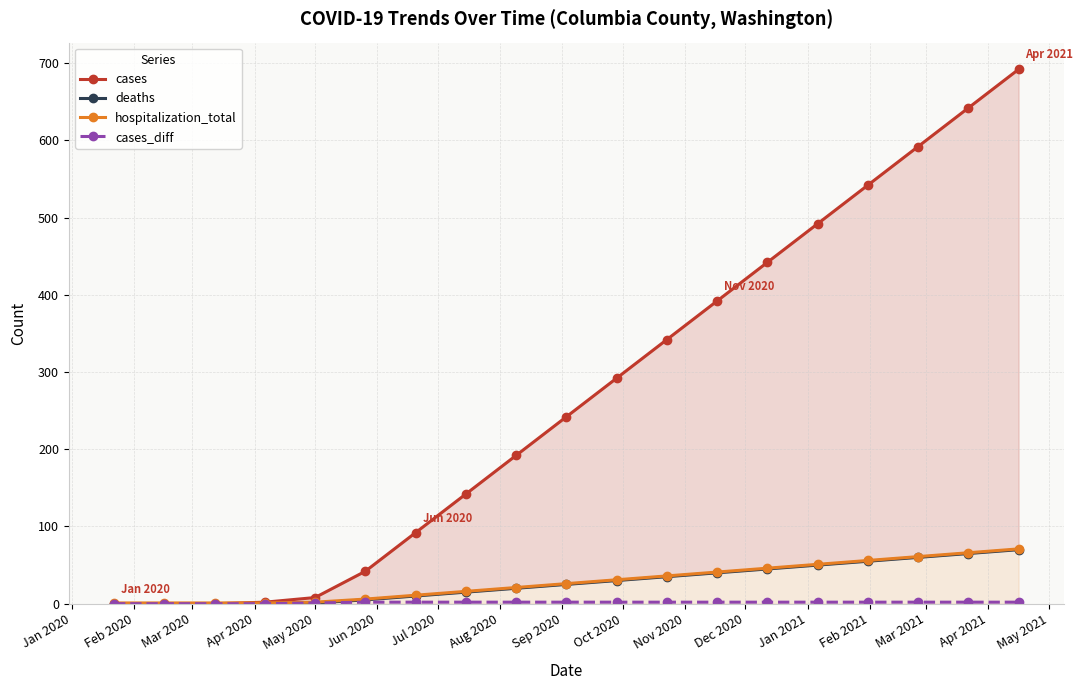

What are all the series names shown in the legend?

cases, deaths, hospitalization_total, cases_diff